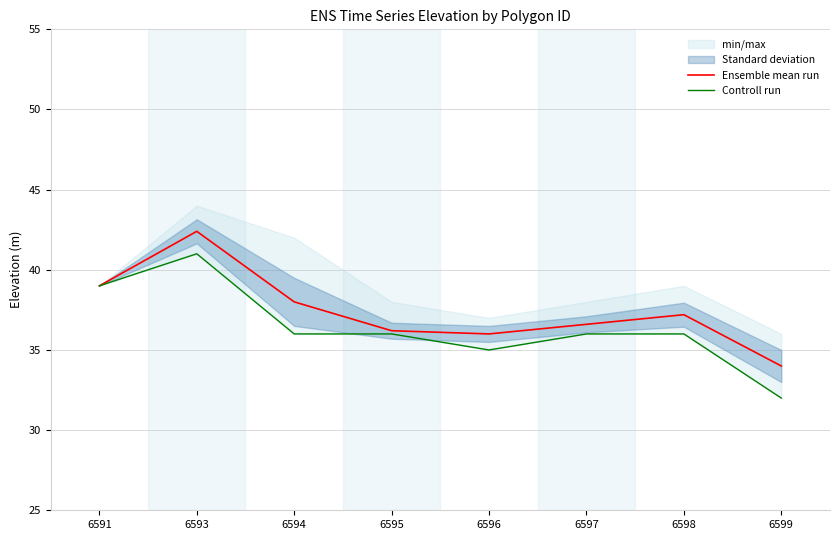

True or false: Ensemble mean run and Controll run cross at least once.

False